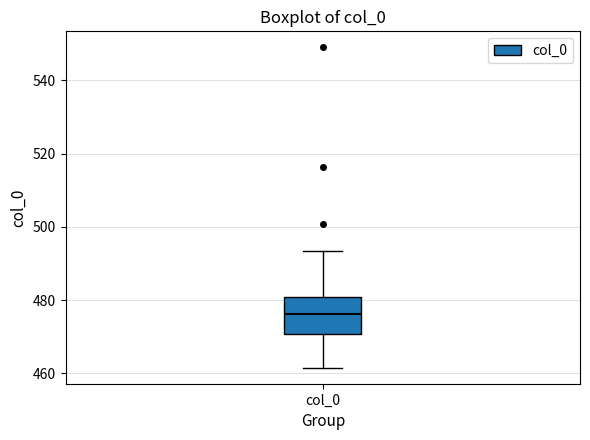

Transcribe this box plot: give where the median line is, the range the box spans, and where the two whiskers end, as read against the y-axis. The values are not printed on the chart, so give them approximately, as read against the axis.

median 476, box 470 to 480, whiskers 462 to 494